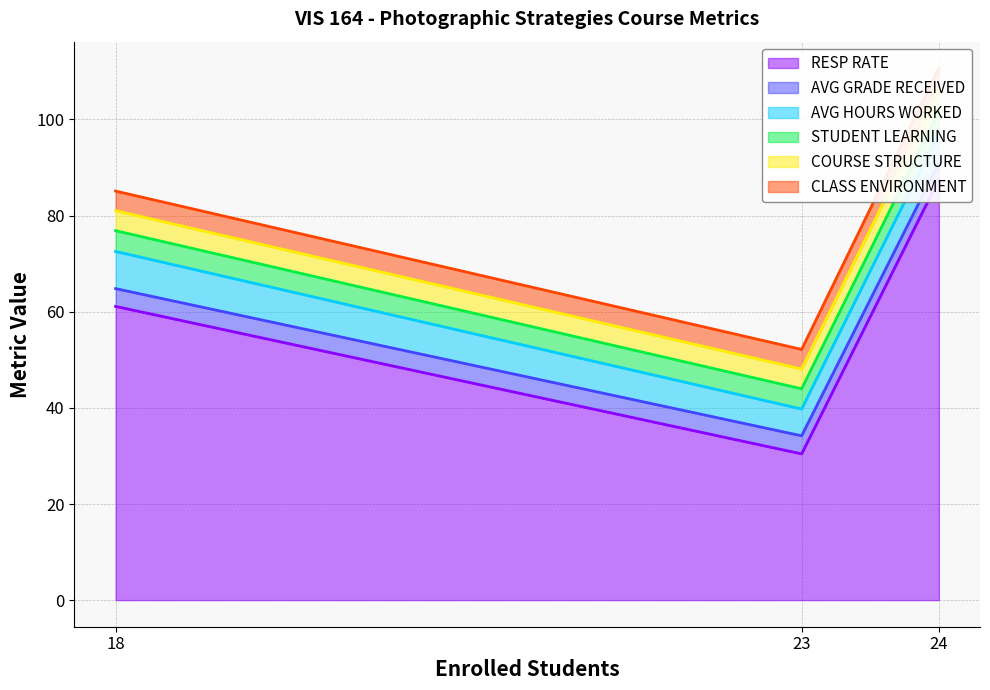

How many series are shown in this chart?

6